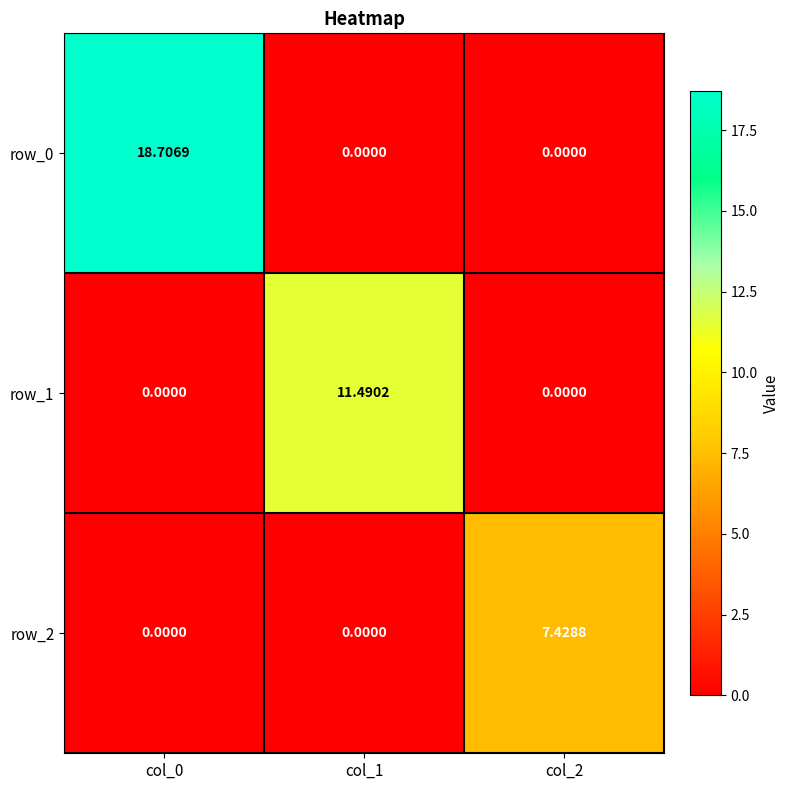

Rank the series by their average value, from lowest to highest.

row_2, row_1, row_0